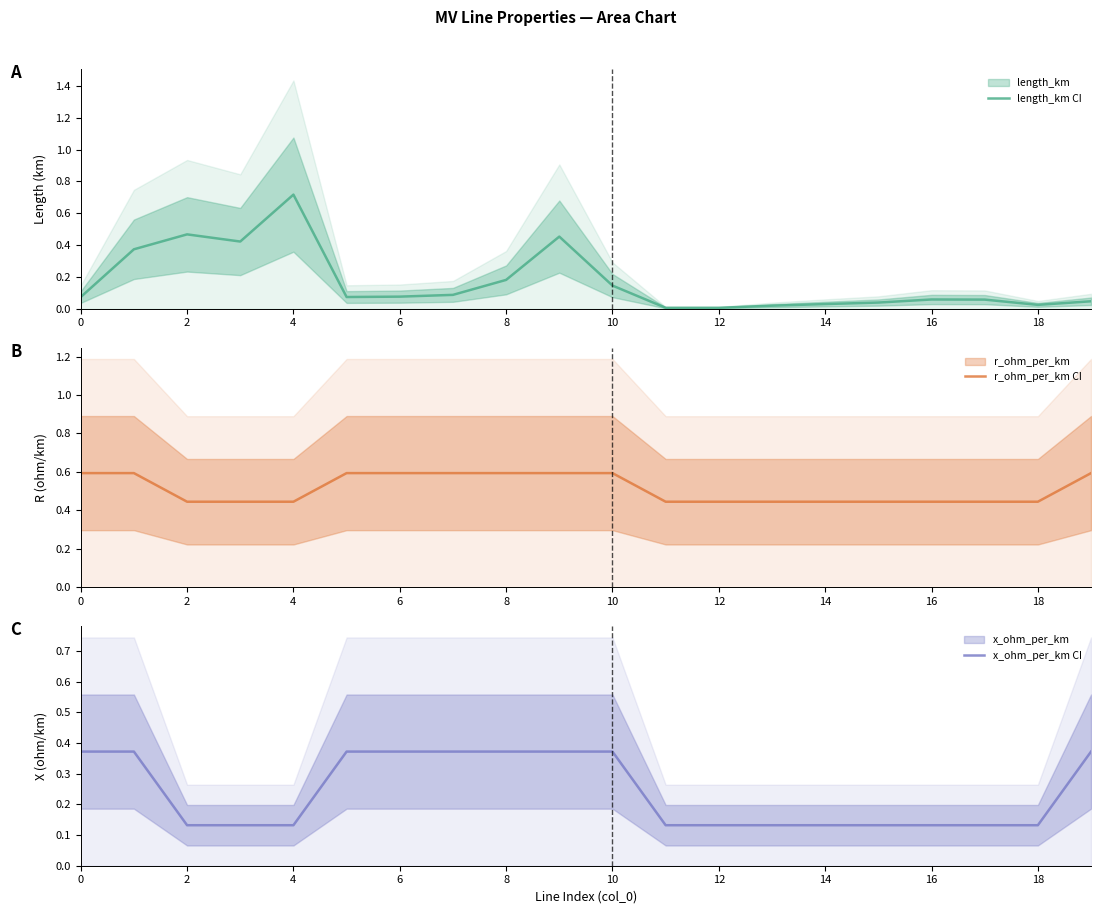

Rank the series by their average value, from lowest to highest.

length_km (center), x_ohm_per_km (center), r_ohm_per_km (center)